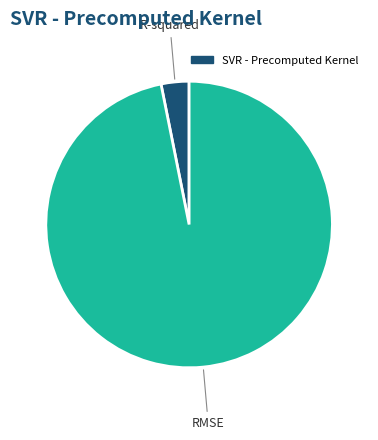

Count the number of slices in the pie.

2